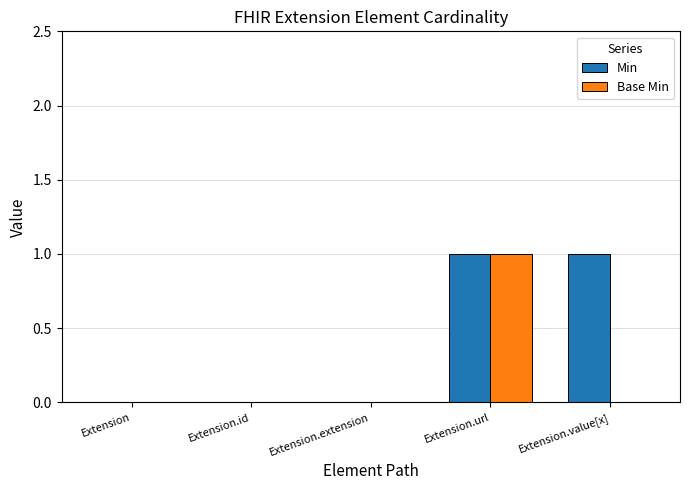

True or false: Min has a value of 1 at Extension.value[x].

True